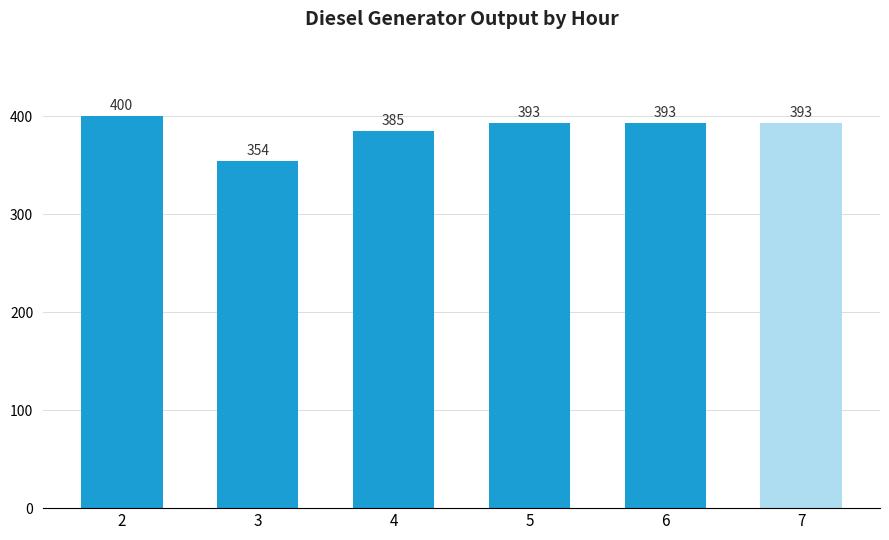

Reading left to right, list all the values displayed in this chart.

400	354	385	393	393	393